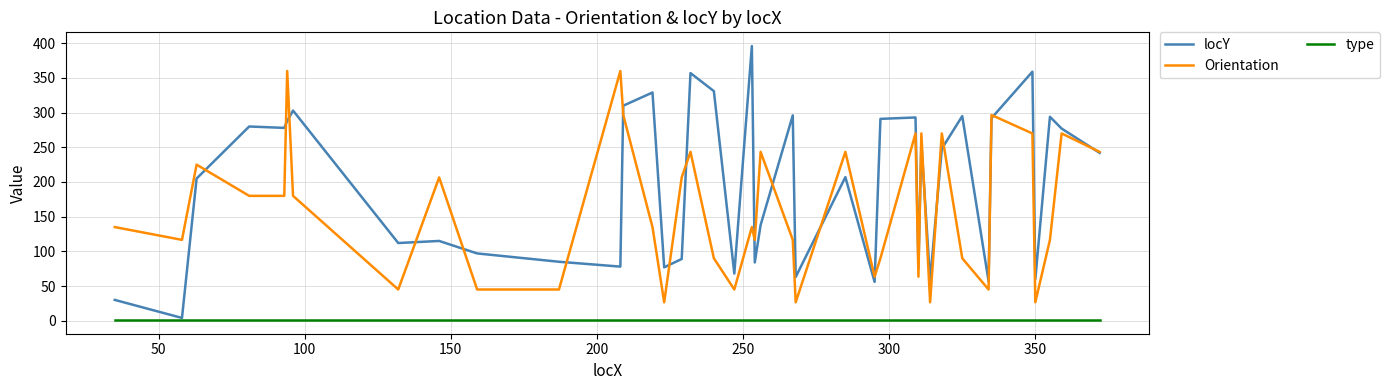

List the series in order of their peak value, highest first.

locY, Orientation, type